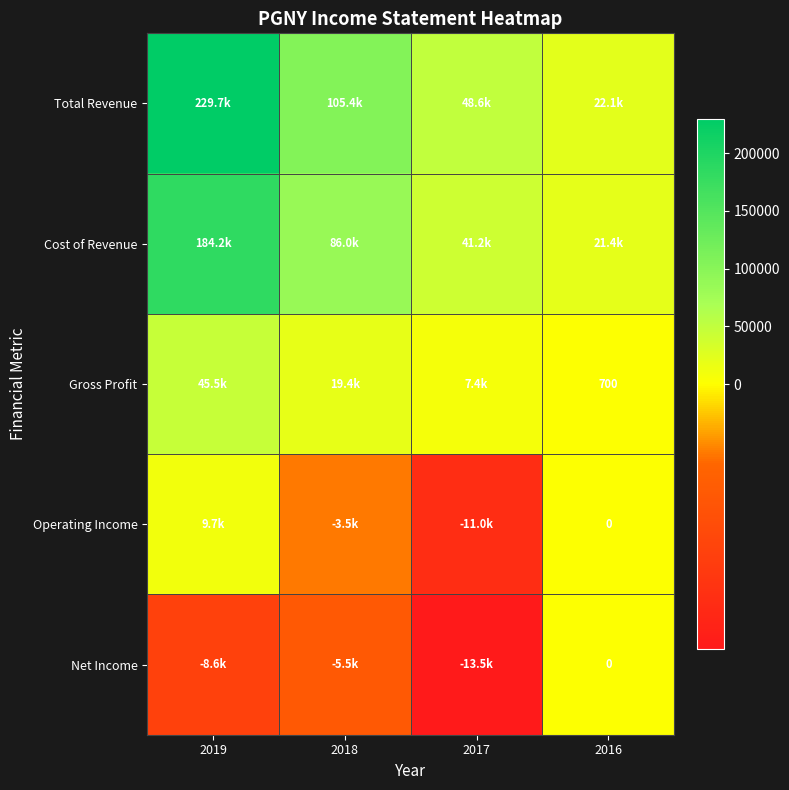

What is the total value across all series at 2016?

44200